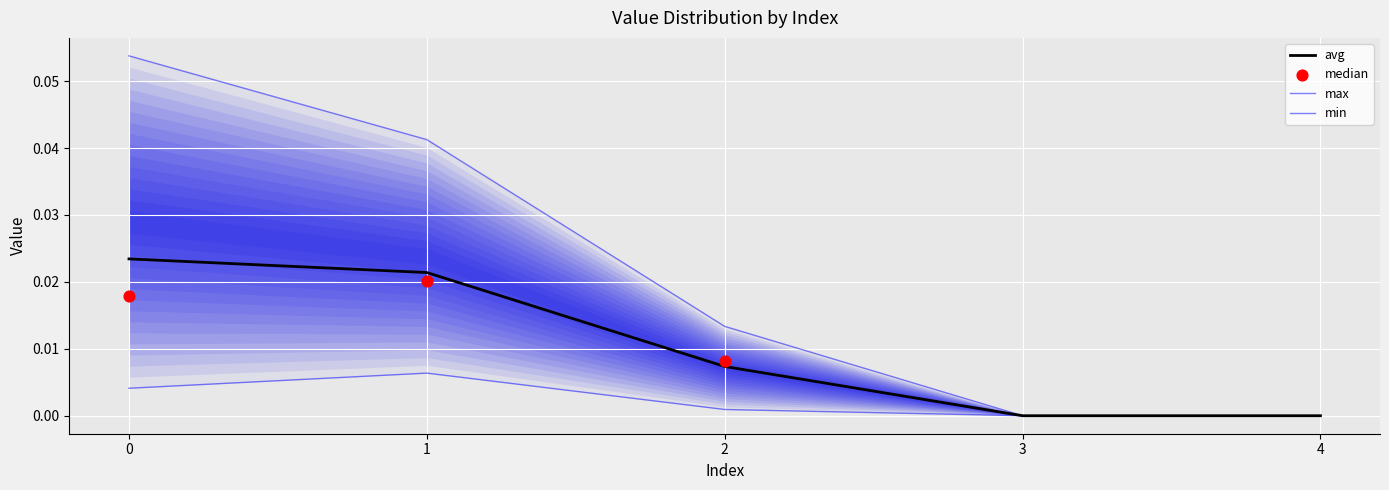

Which series contains the lowest Y value?

max